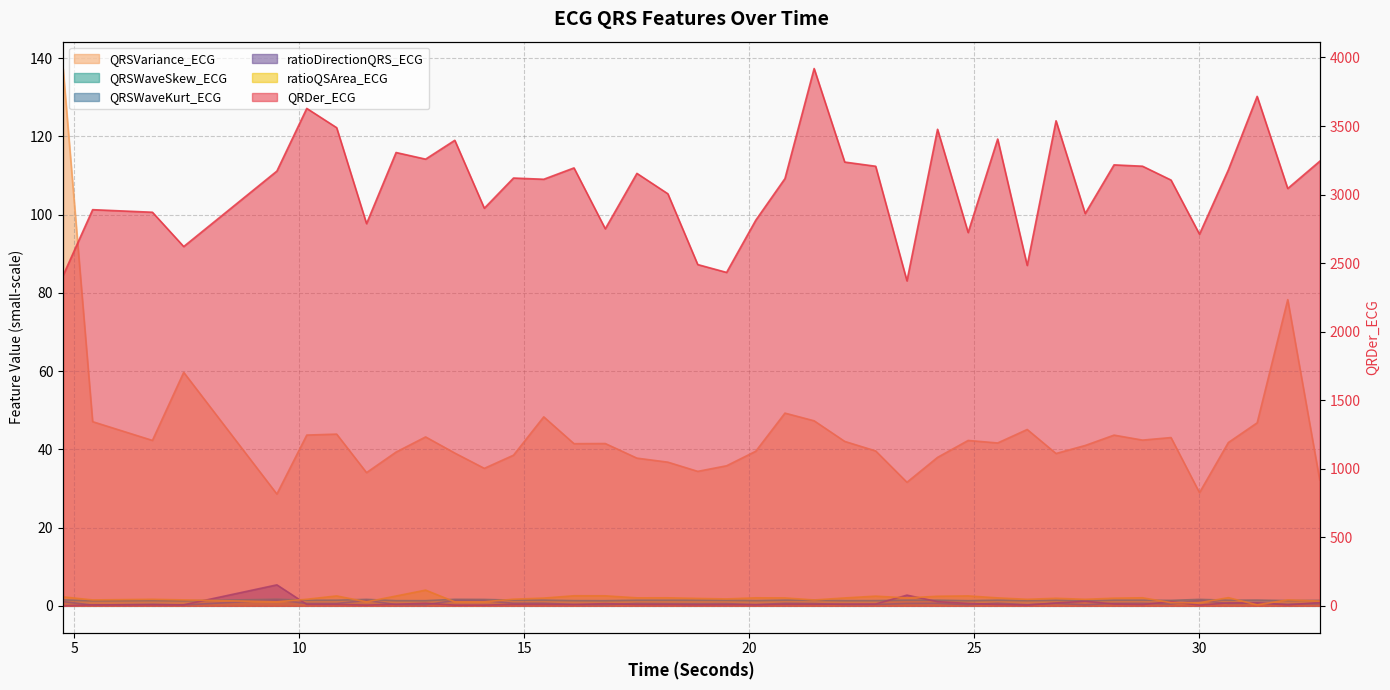

What is the lowest value of the QRSWaveSkew_ECG series?

1.3